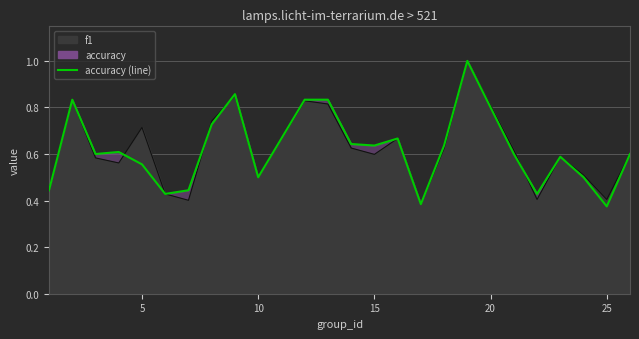

At which category does the chart reach its minimum across all series?

25